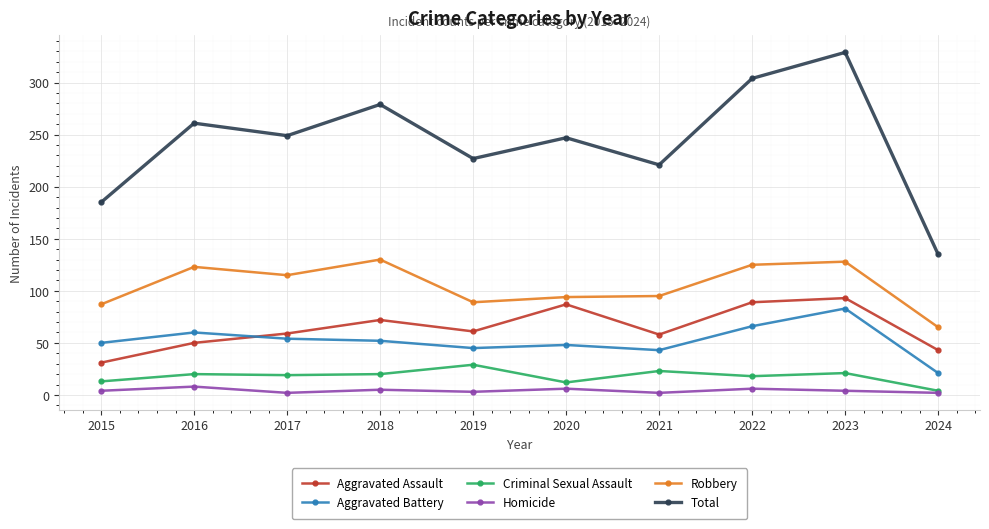

At 2019, list the series in order from smallest to largest.

Homicide, Criminal Sexual Assault, Aggravated Battery, Aggravated Assault, Robbery, Total